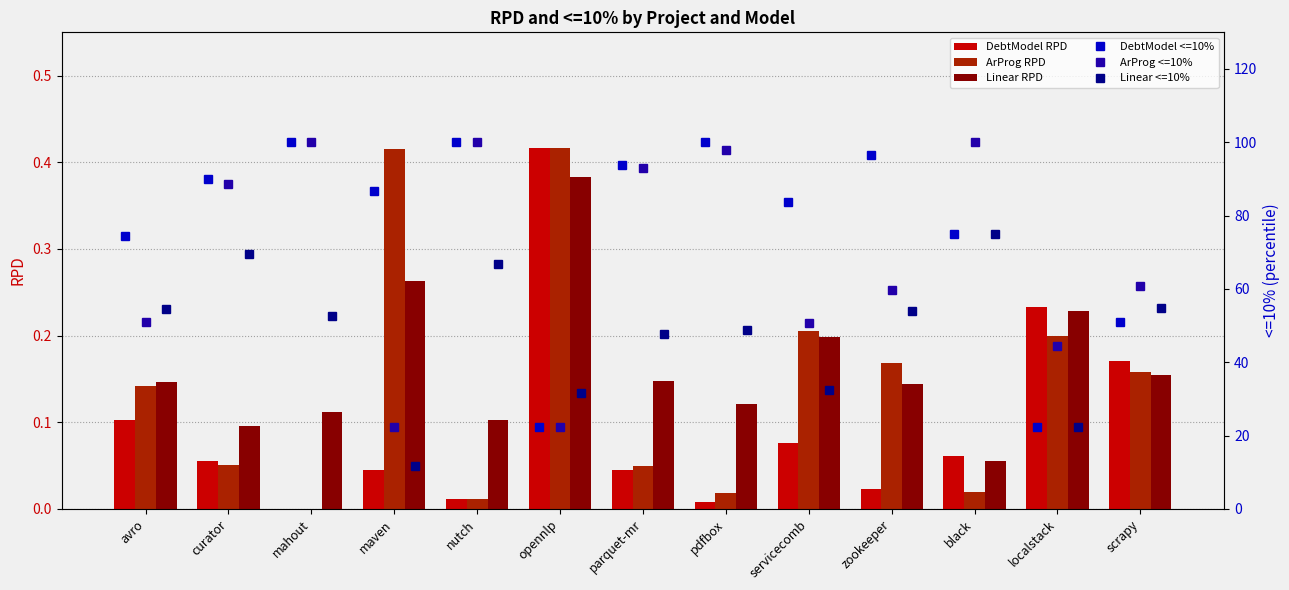

Is the value of ArProg RPD at black greater than the value of ArProg <=10% at opennlp?

No